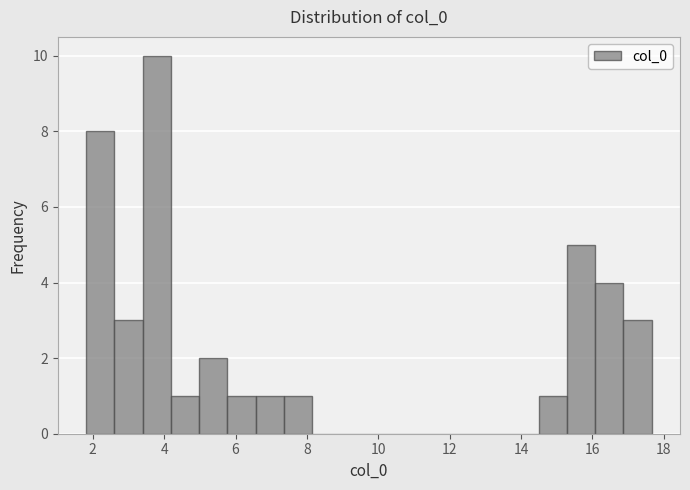

Around what value on the x-axis is the tallest bar? Give the approximate position of its centre, as read against the axis.

3.8